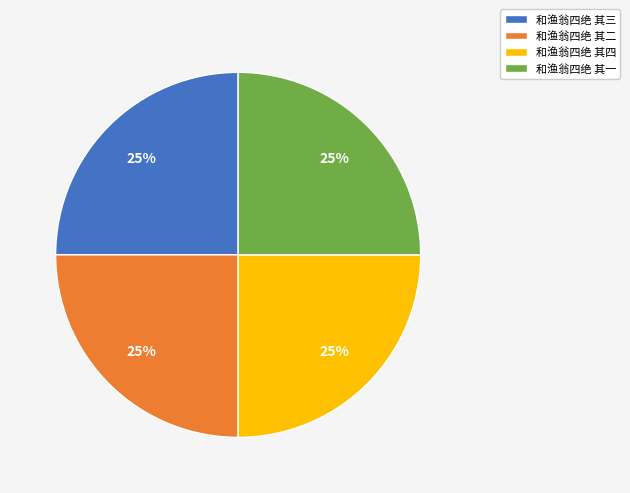

True or false: 和渔翁四绝 其四 accounts for 25% of the total.

True